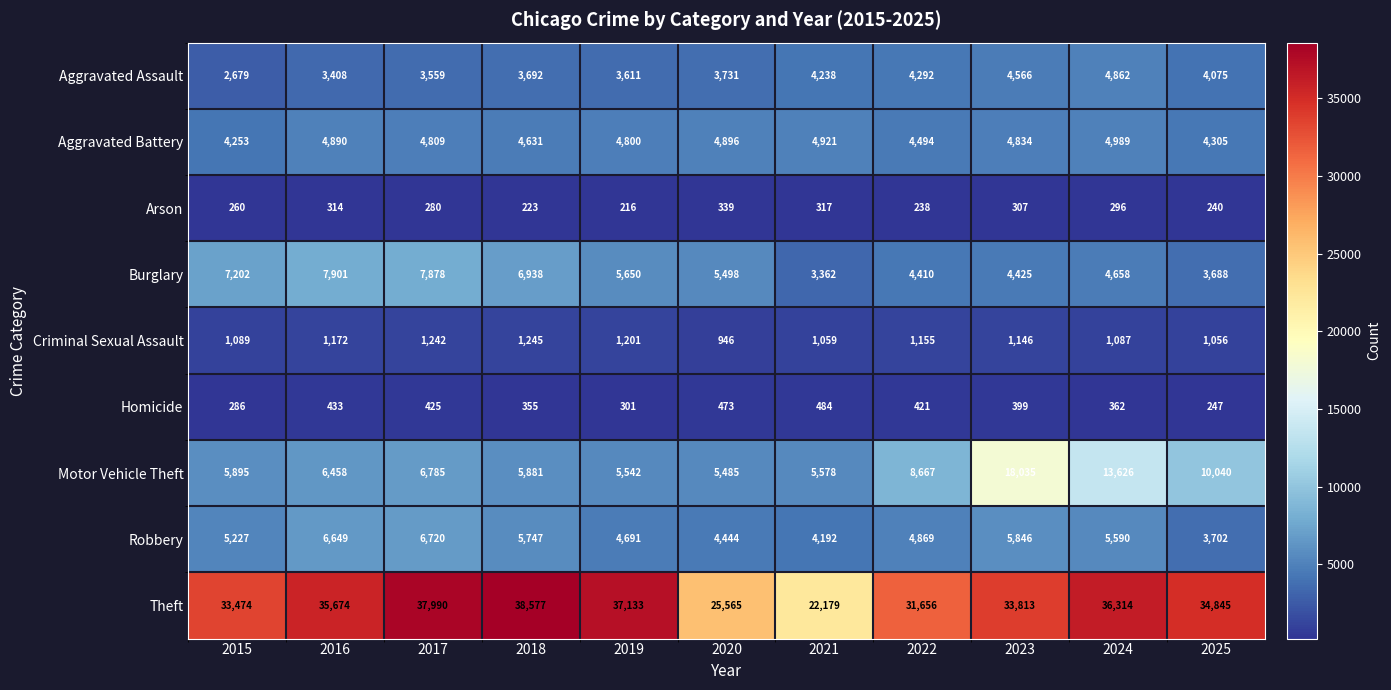

How many distinct data groups are displayed?

9